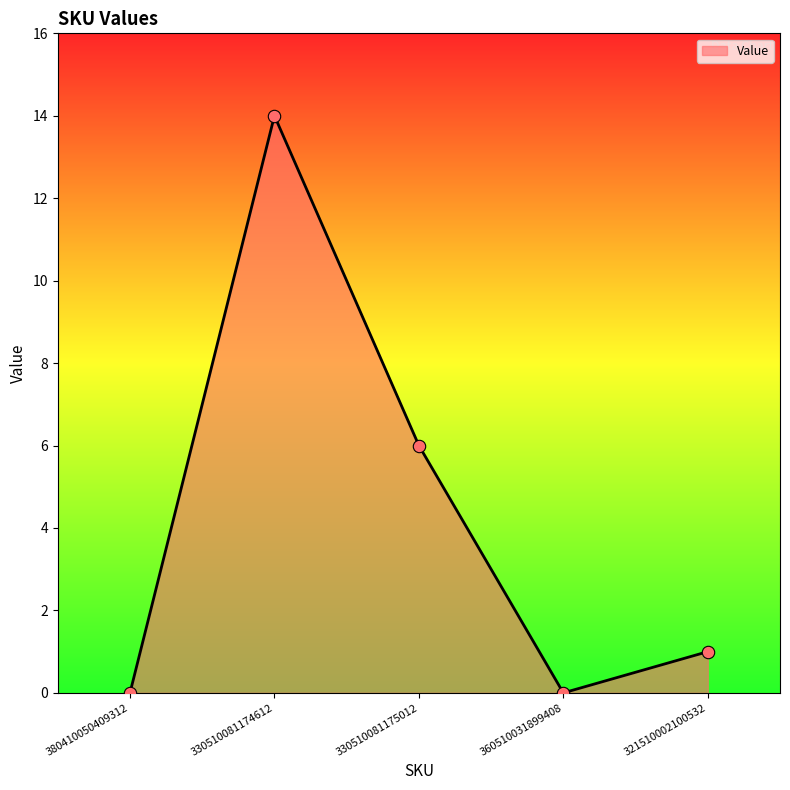

Which has a higher value, 321510002100532 or 380410050409312?

321510002100532